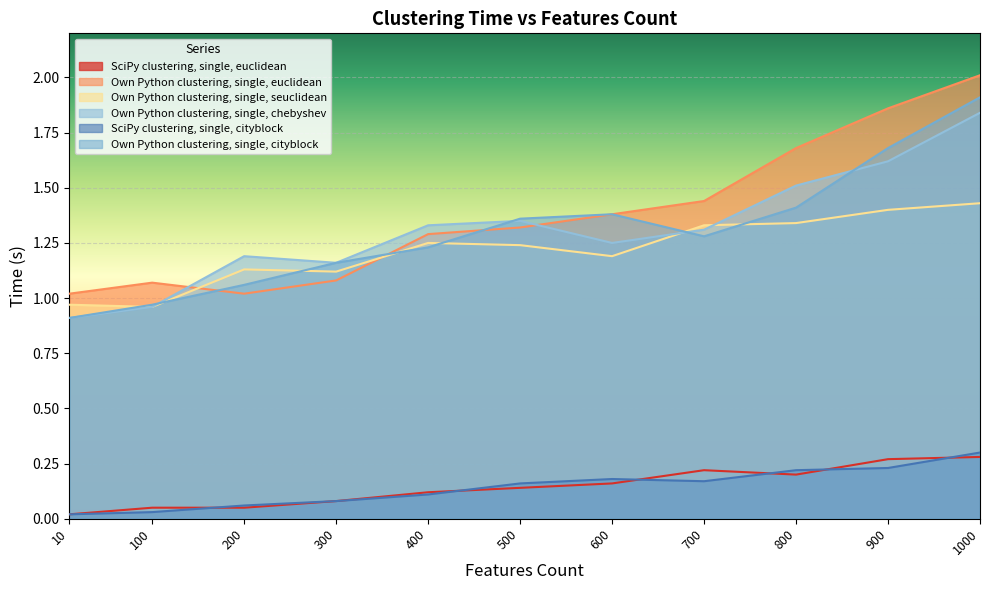

Rank the series by their maximum value, from lowest to highest.

SciPy clustering, single, euclidean, SciPy clustering, single, cityblock, Own Python clustering, single, seuclidean, Own Python clustering, single, chebyshev, Own Python clustering, single, cityblock, Own Python clustering, single, euclidean